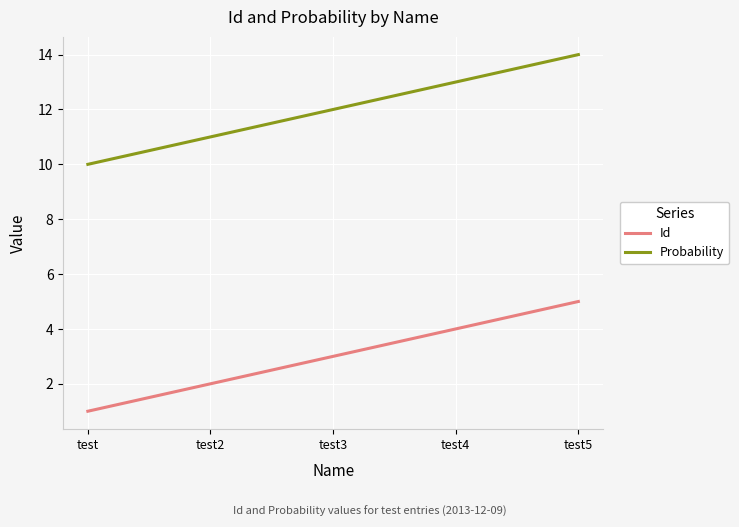

The Probability series shows 4 at test2. True or false?

False